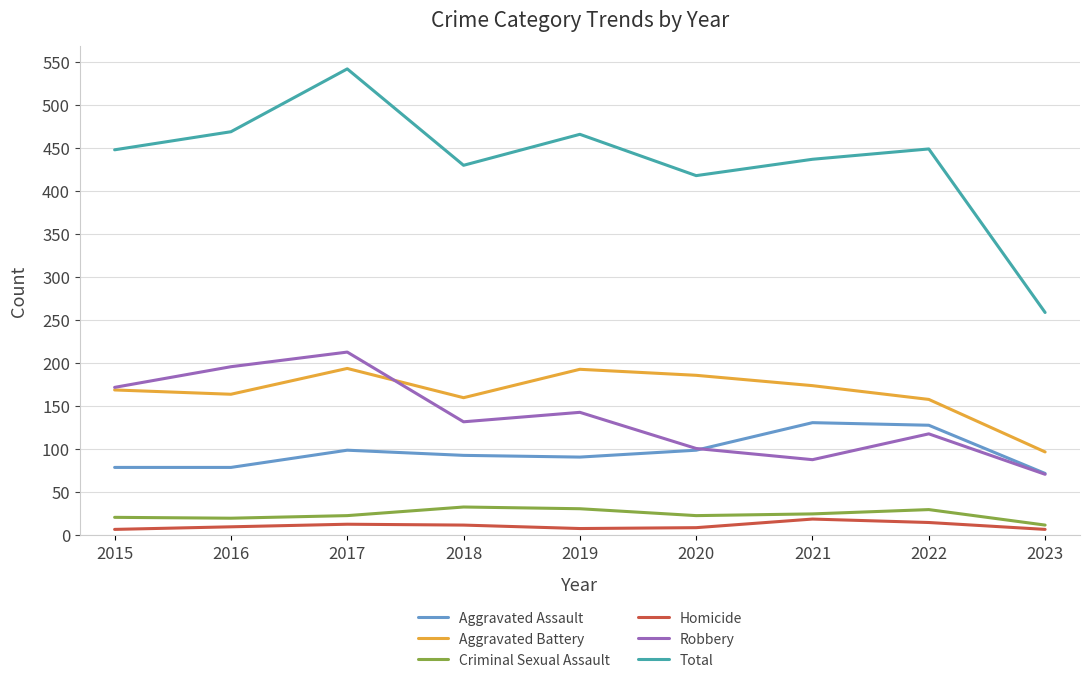

At which label does Robbery reach its minimum?

2023